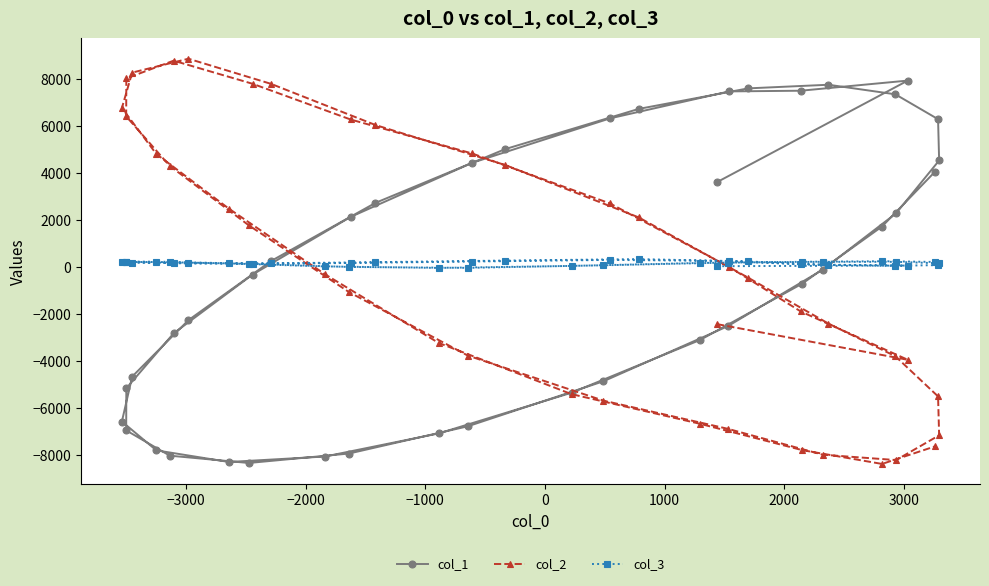

List the series in order of their overall mean, lowest first.

col_1, col_2, col_3